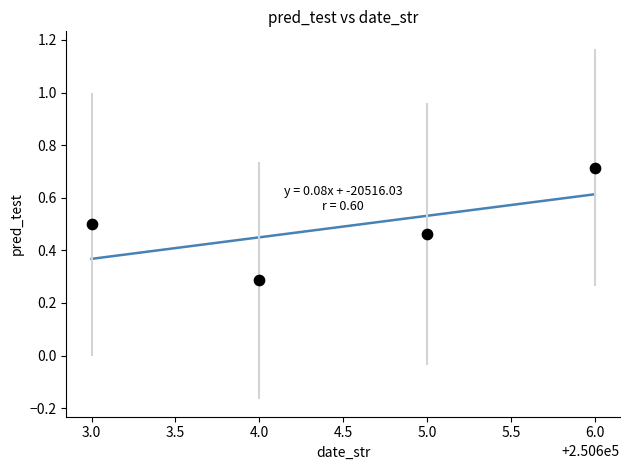

What Y value in the scatter plot is closest to 0?

0.3